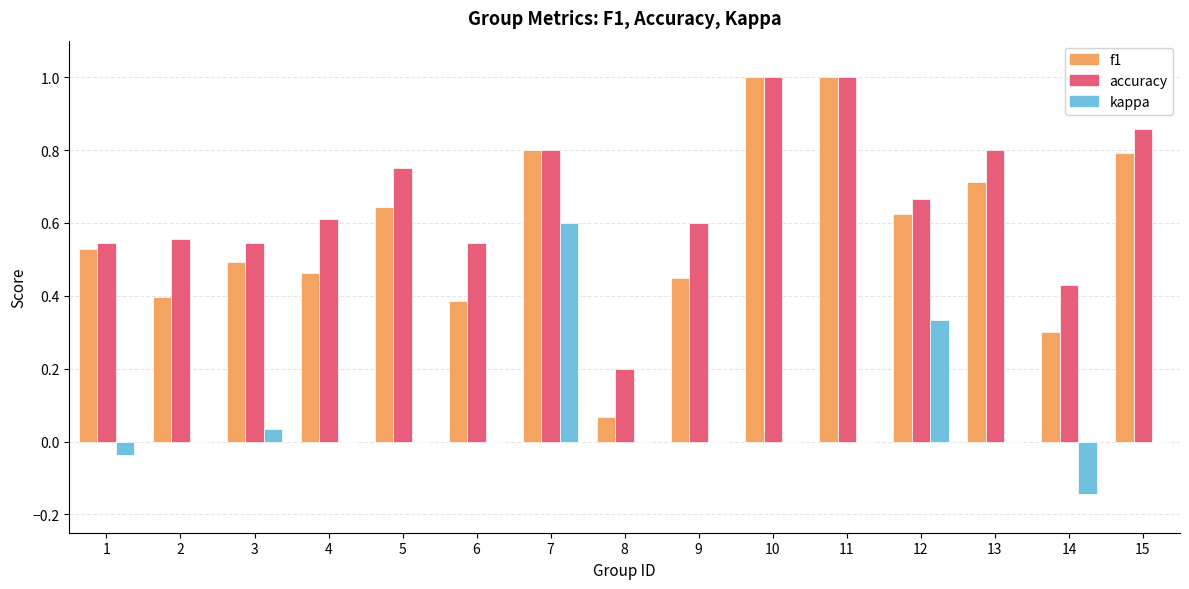

What is the highest value of the f1 series?

1.0